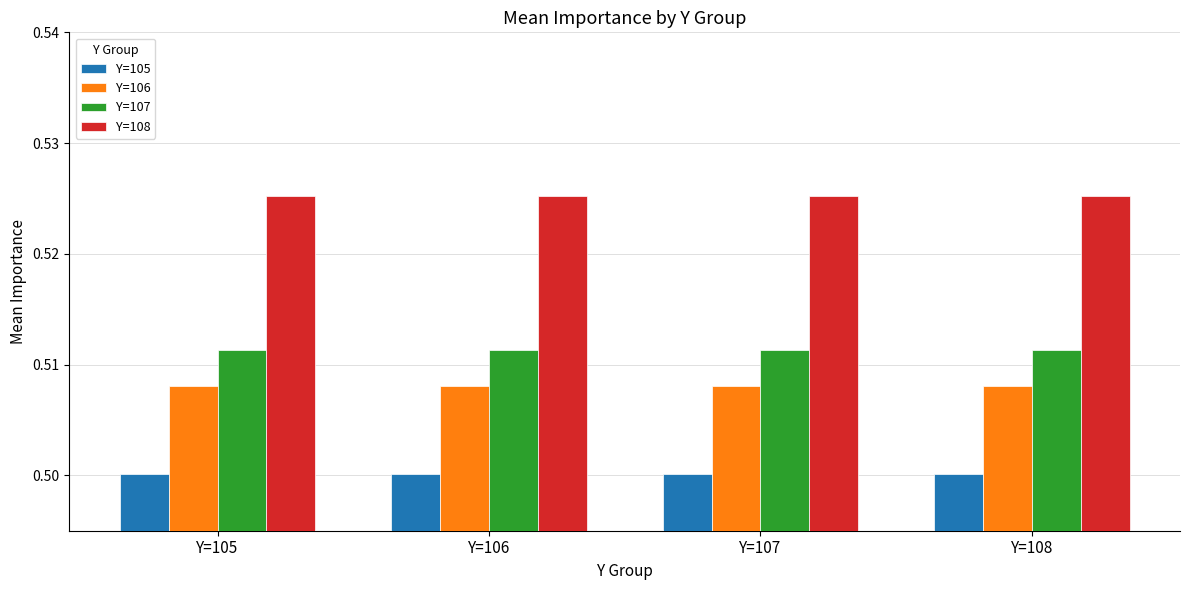

The value of Y=108 at Y=105 is 0.5. True or false?

True